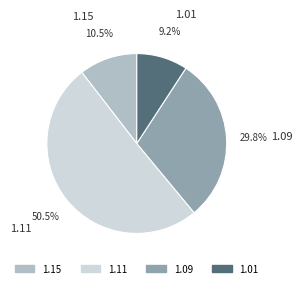

How many segments does this pie chart have?

4